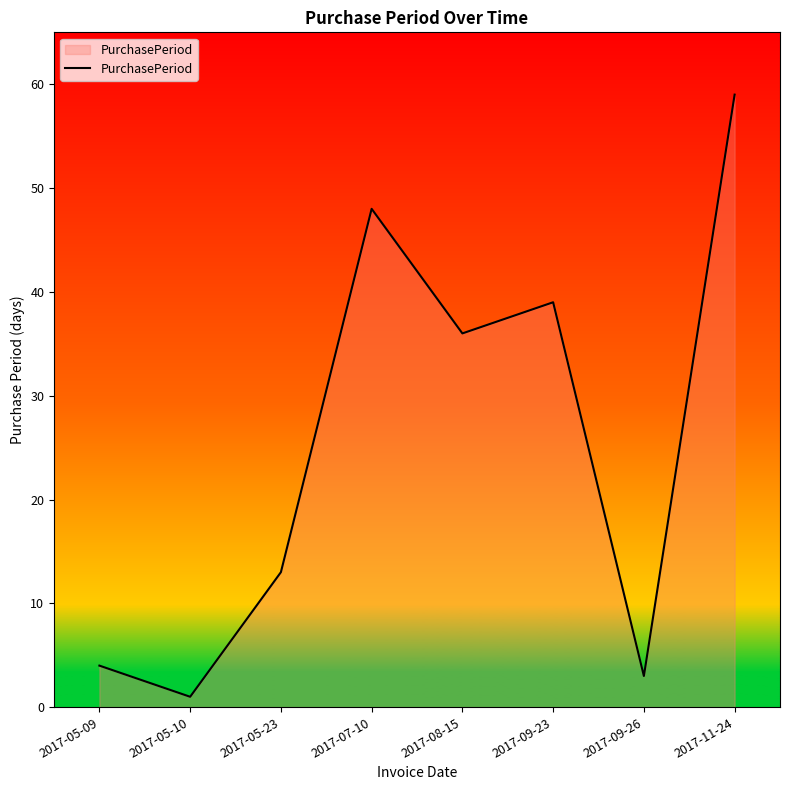

Is it true that the value at 2017-09-23 is 39?

True